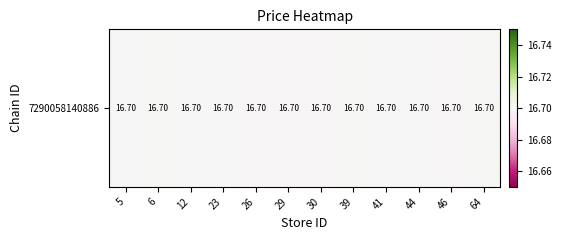

The chart shows a value of 16.7 at 46. True or false?

True